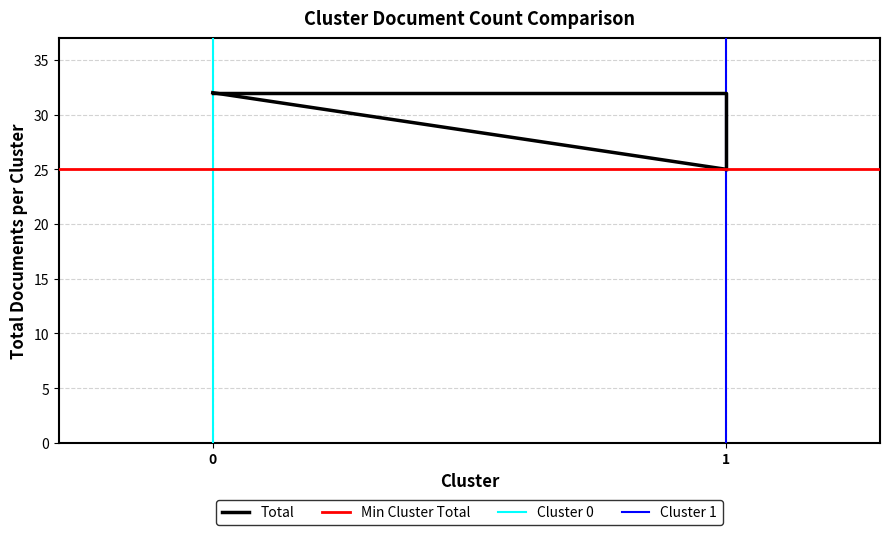

Which series has the largest total across all categories?

Total